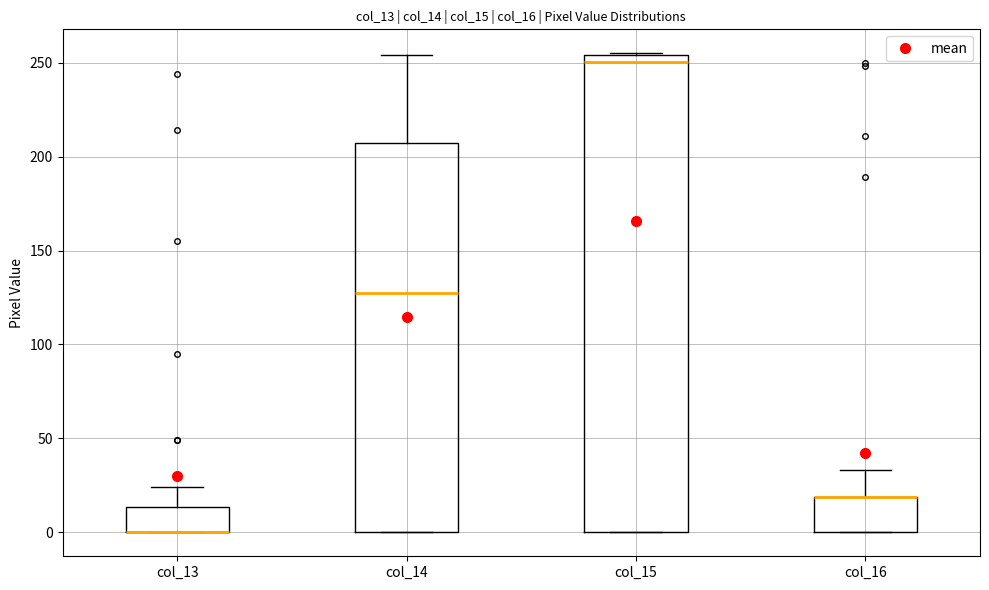

Where is the upper edge of the box for col_15 on the y-axis? The values are not printed on the chart, so give them approximately, as read against the axis.

255